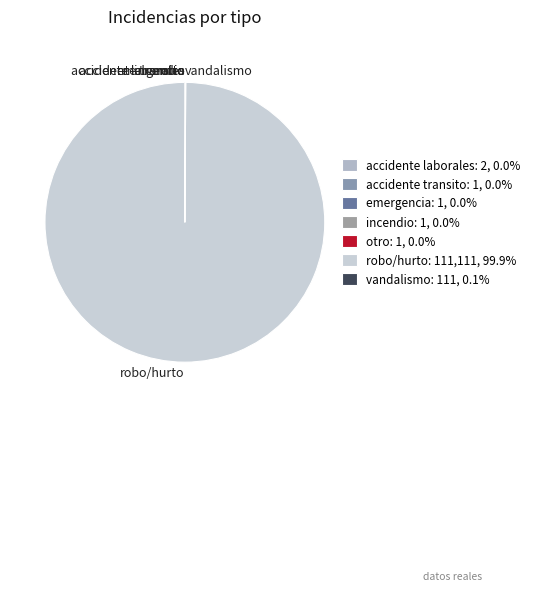

Which slice is the largest?

robo/hurto